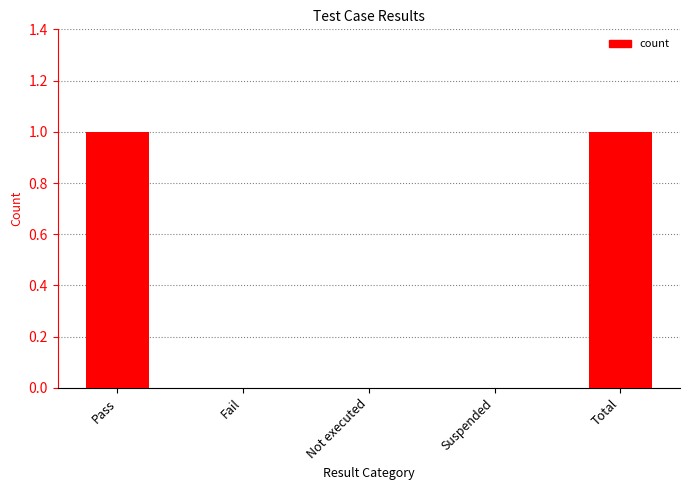

True or false: the data shows 0 at Total.

False